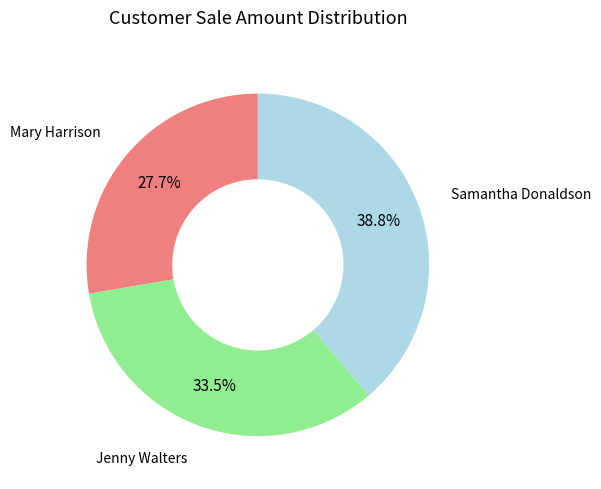

Does any single category account for the majority?

No